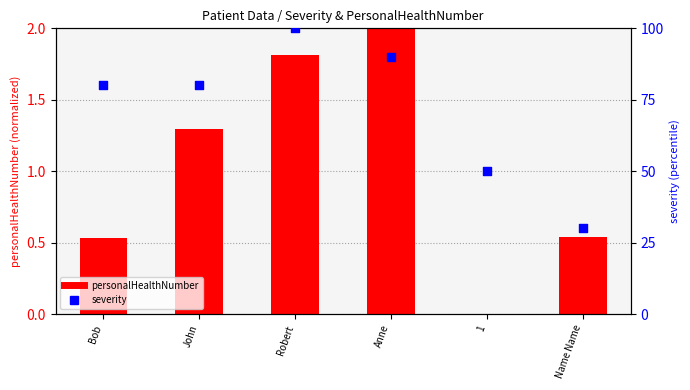

At which category is the sum across all series the highest?

Robert